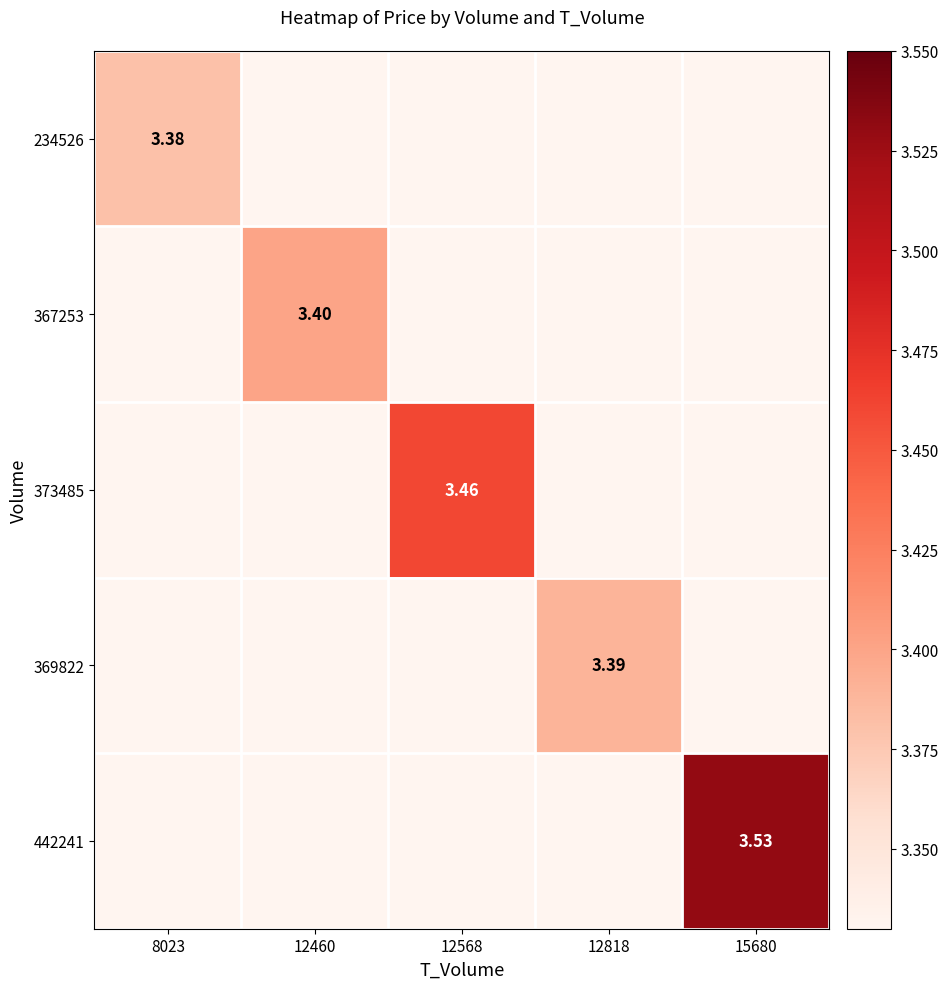

Is the value of 367253 at 12460 greater than the value of 234526 at 8023?

Yes